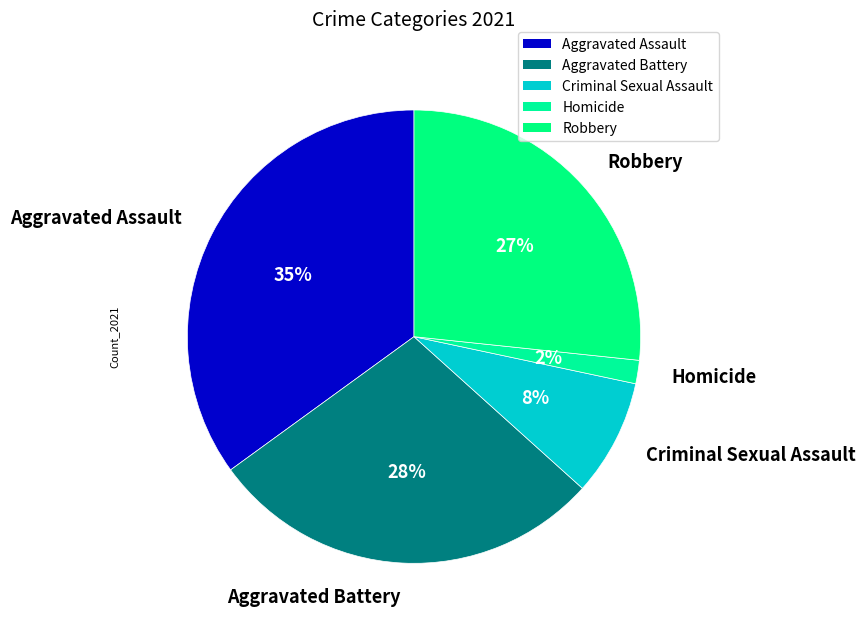

How many segments does this pie chart have?

5